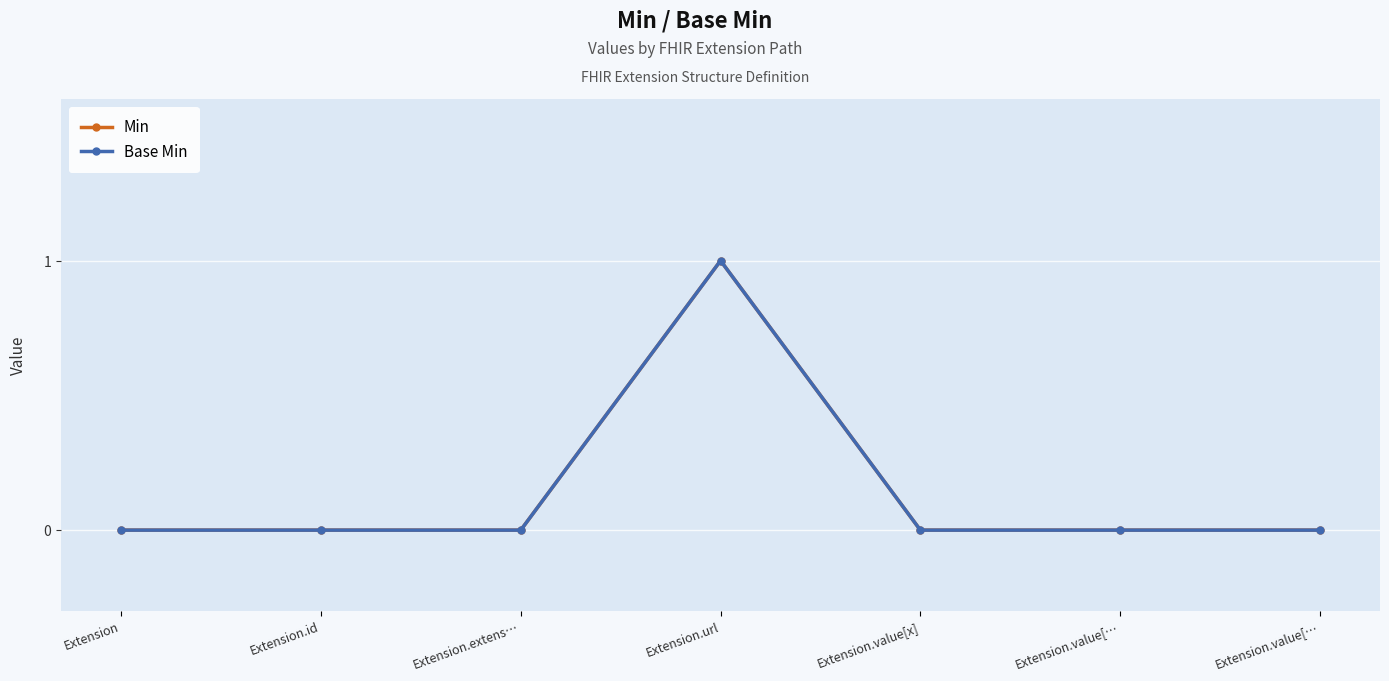

True or false: Base Min and Min intersect in this chart.

False